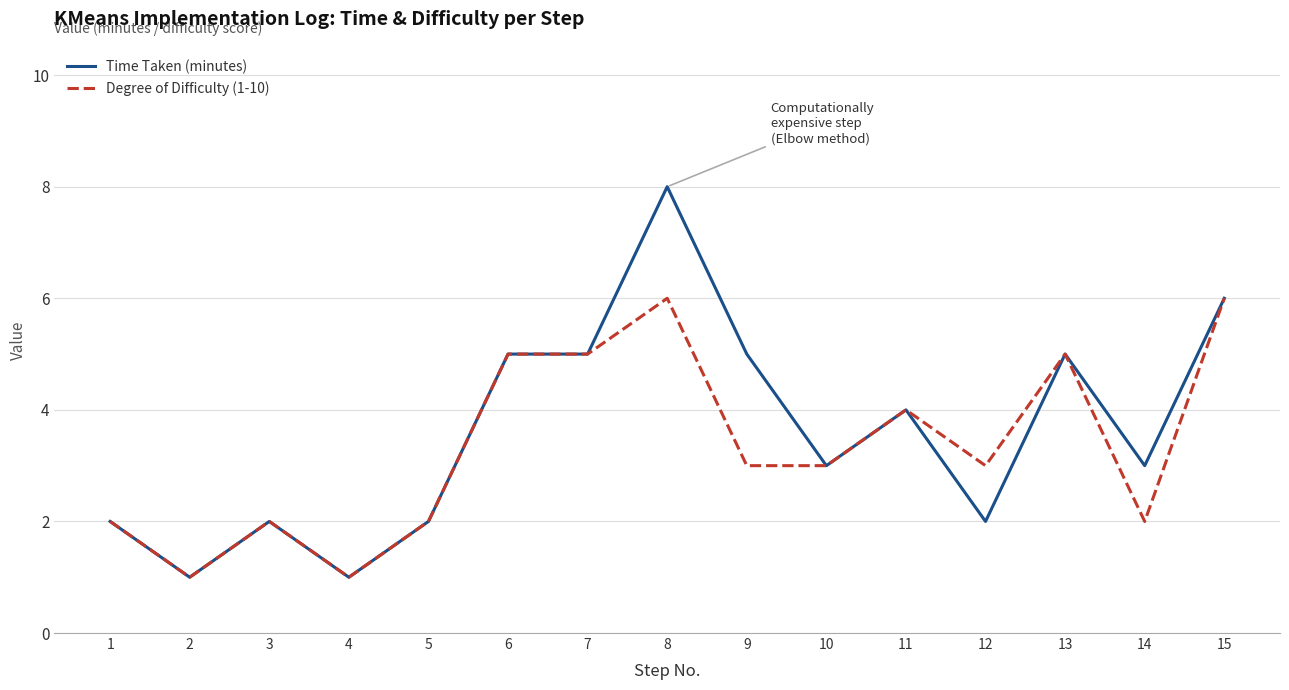

Count the number of categories in the chart.

15